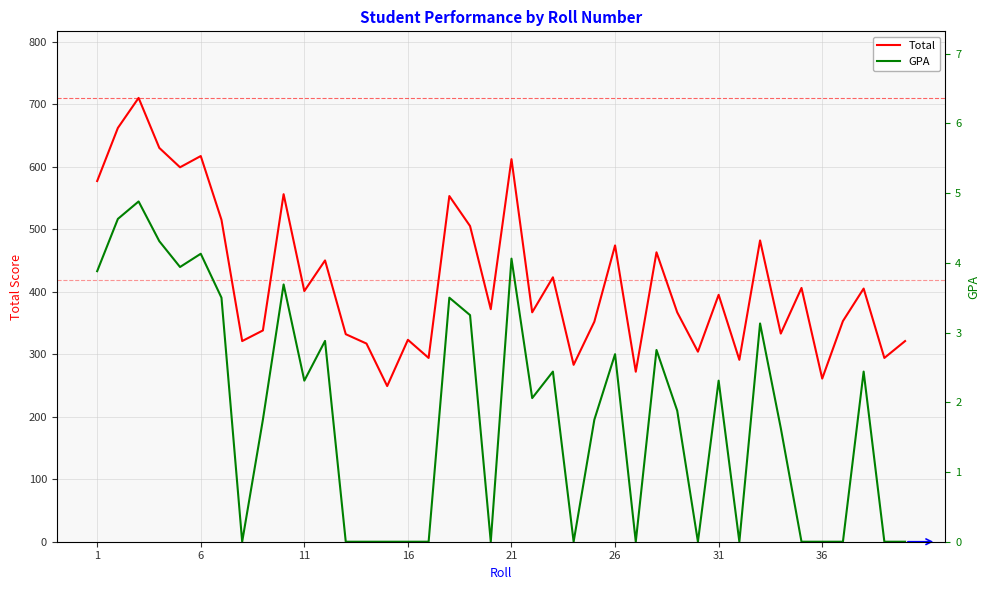

Does the chart display data point markers on the line(s)?

No